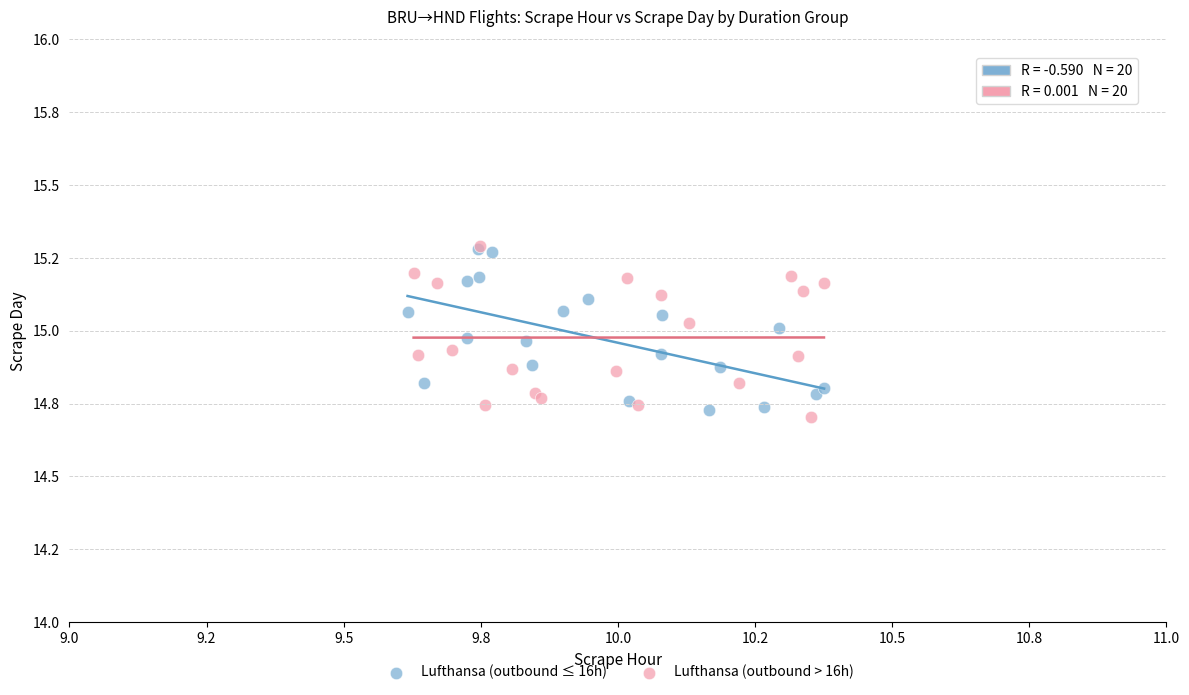

What are all the series names shown in the legend?

Lufthansa (outbound ≤ 16h), Lufthansa (outbound > 16h)